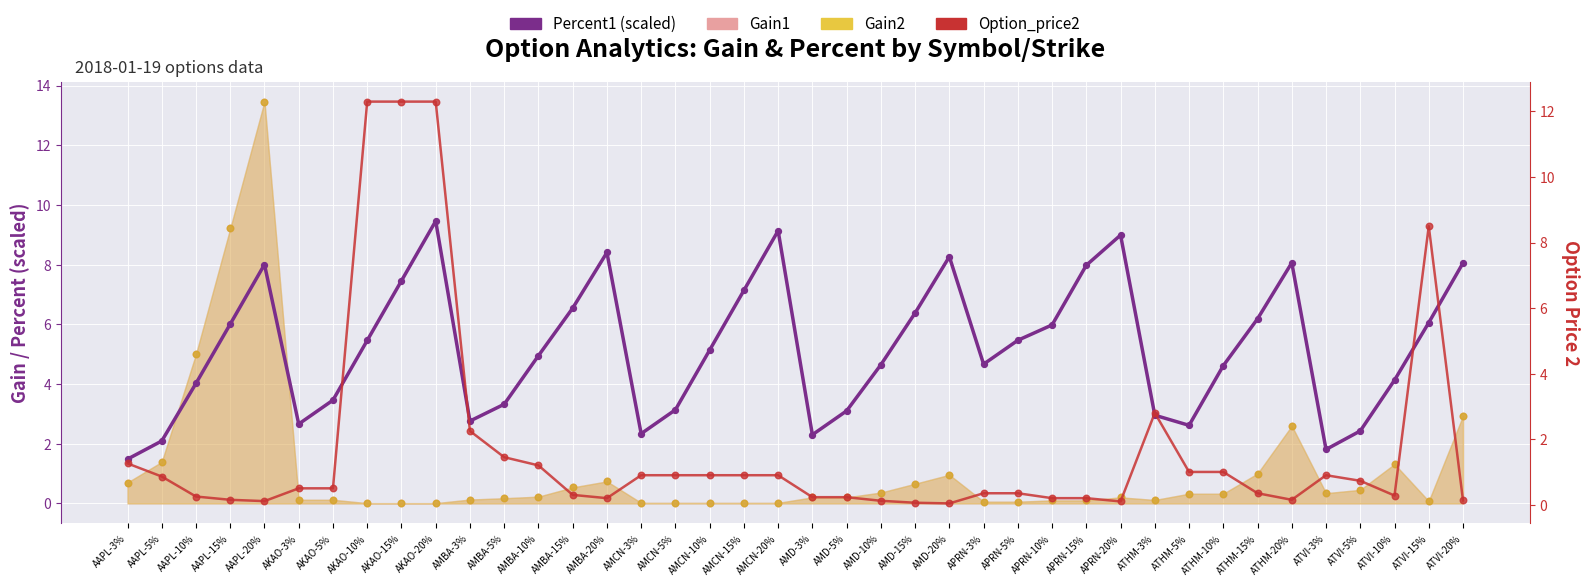

At which category is the sum across all series the highest?

AKAO-20%